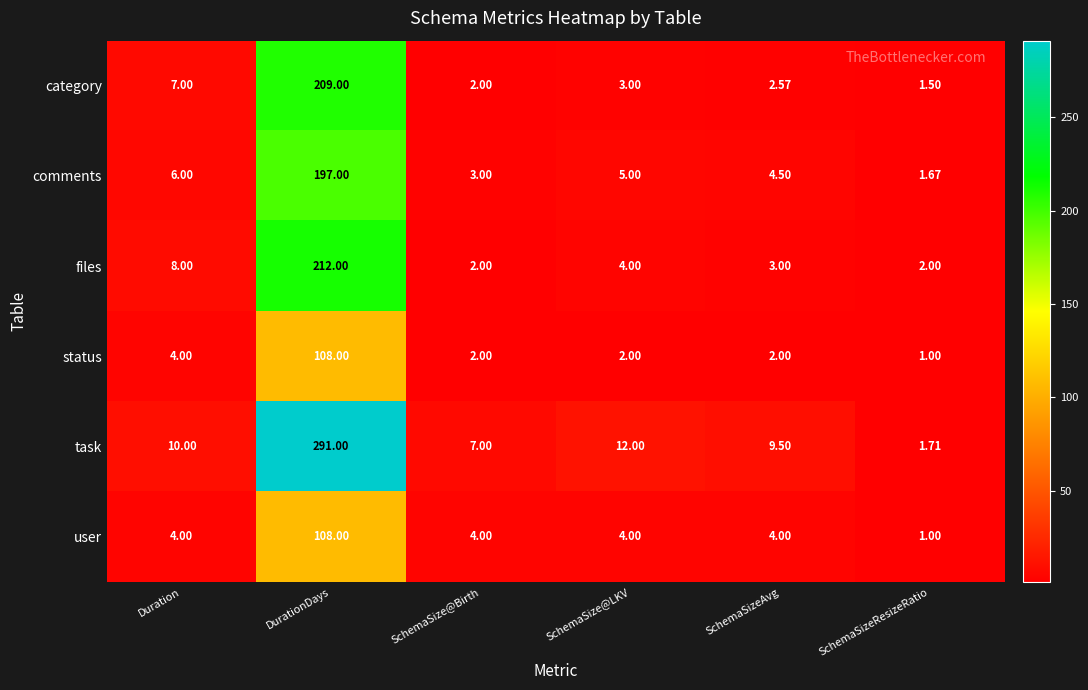

What is the spread (max minus min) of values at SchemaSize@Birth?

5.0